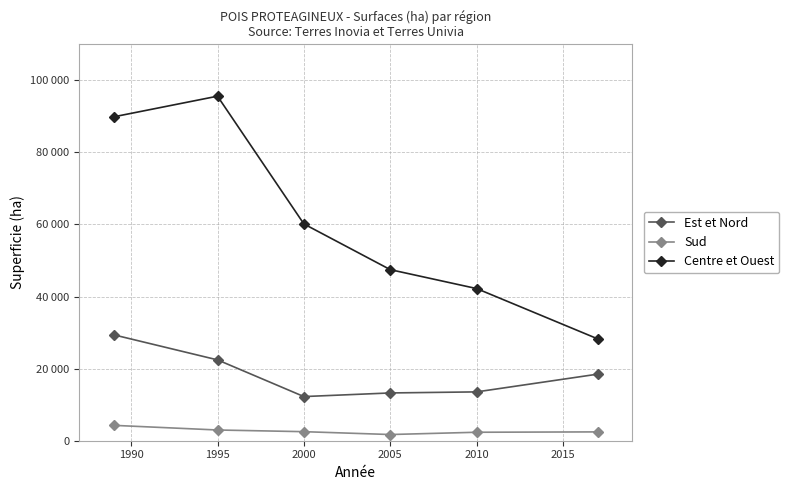

Does the chart have visible grid lines?

Yes